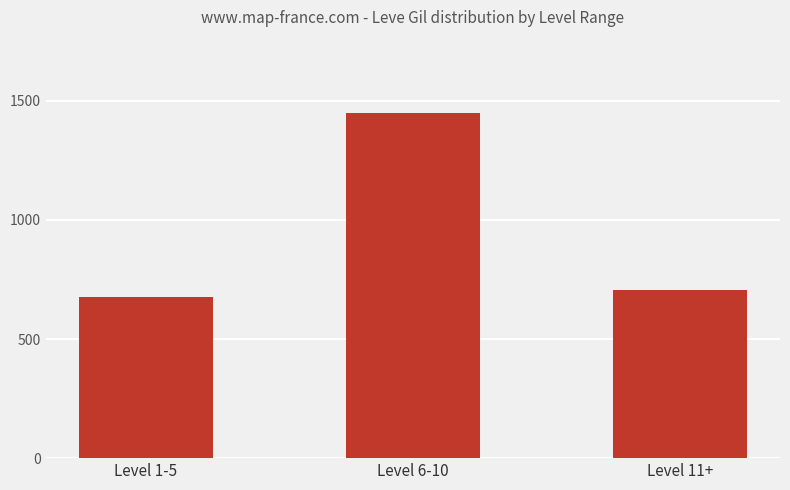

Is it true that the value at Level 6-10 is 1449?

True